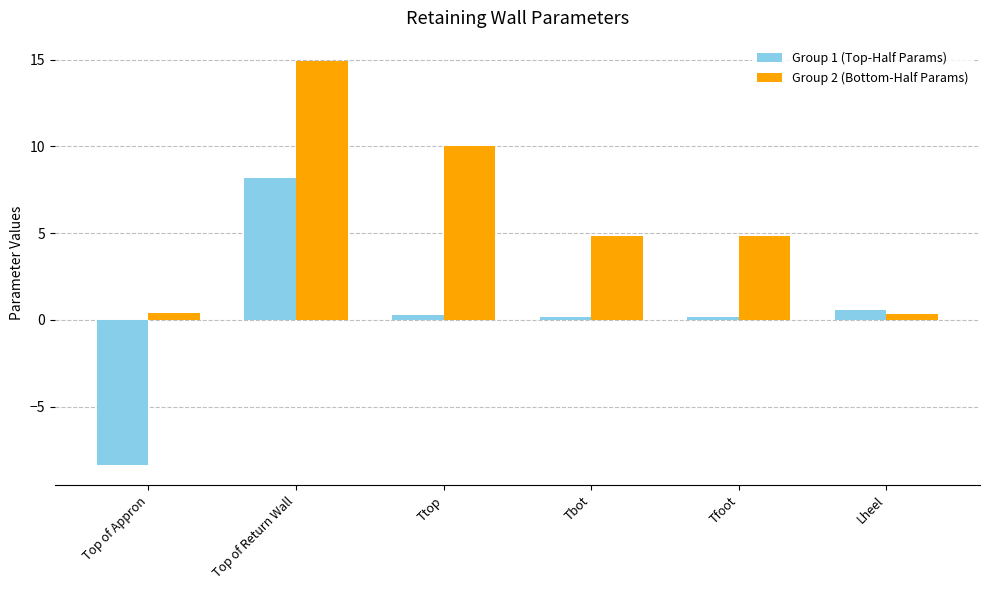

Does the chart contain stacked bars?

No